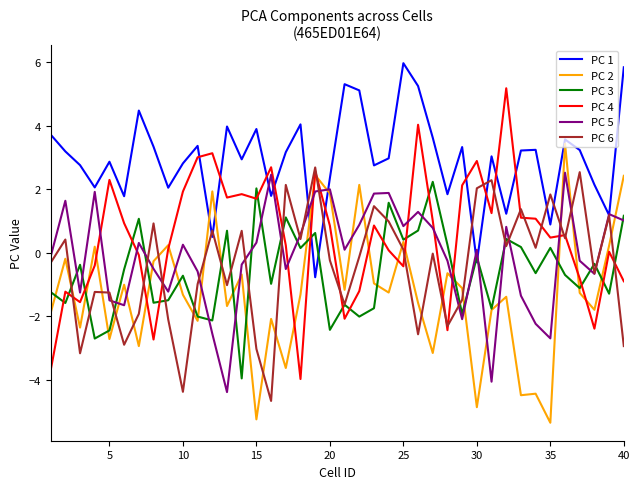

What are all the series names shown in the legend?

PC 1, PC 2, PC 3, PC 4, PC 5, PC 6